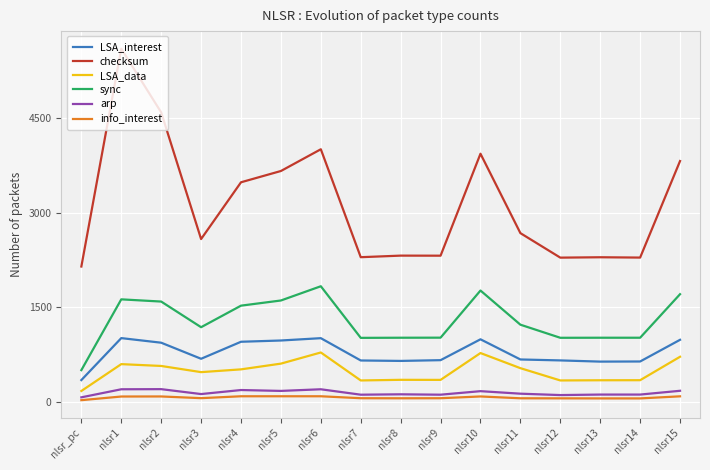

At nlsr12, list the series in order from largest to smallest.

checksum, sync, LSA_interest, LSA_data, arp, info_interest